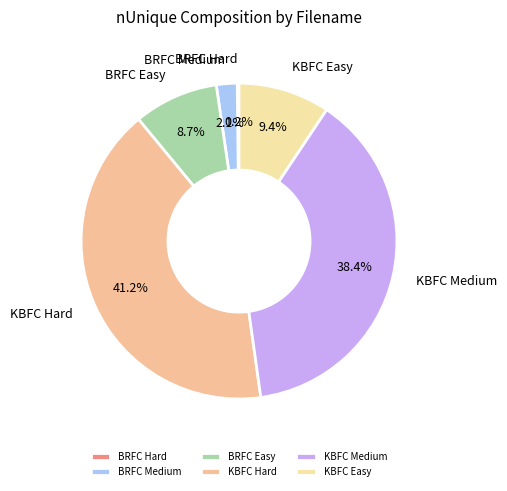

What percentage is the KBFC Medium slice, to the nearest percent?

38%